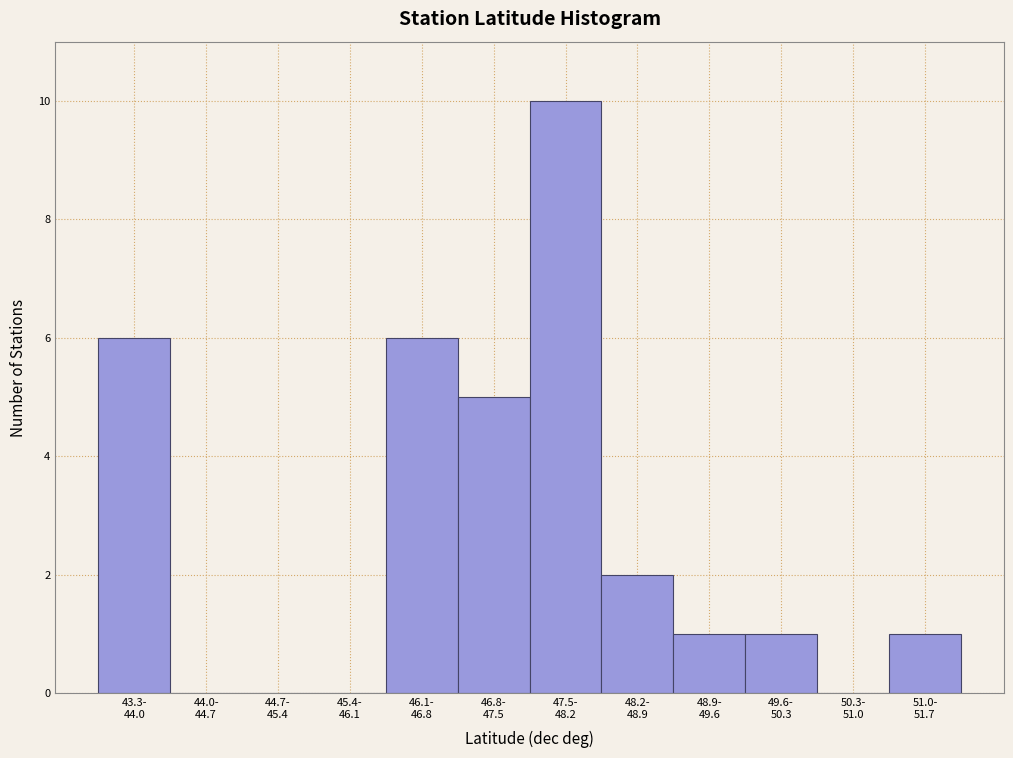

What is the sum of all values?

32